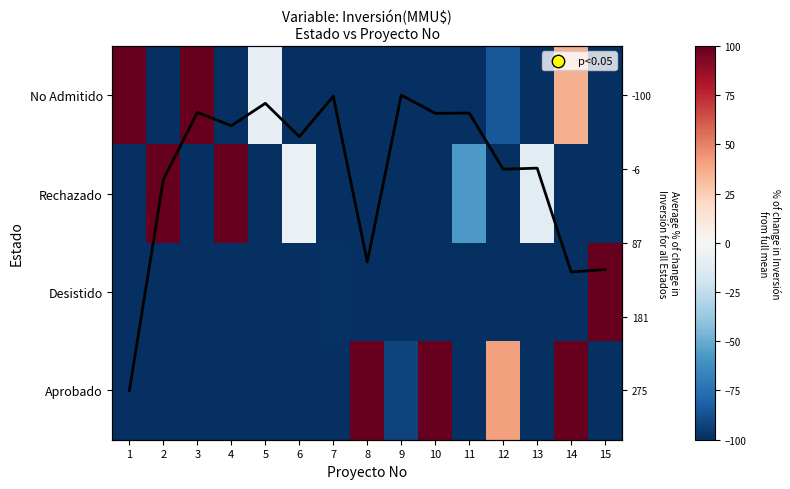

How many data points does each series have?

15